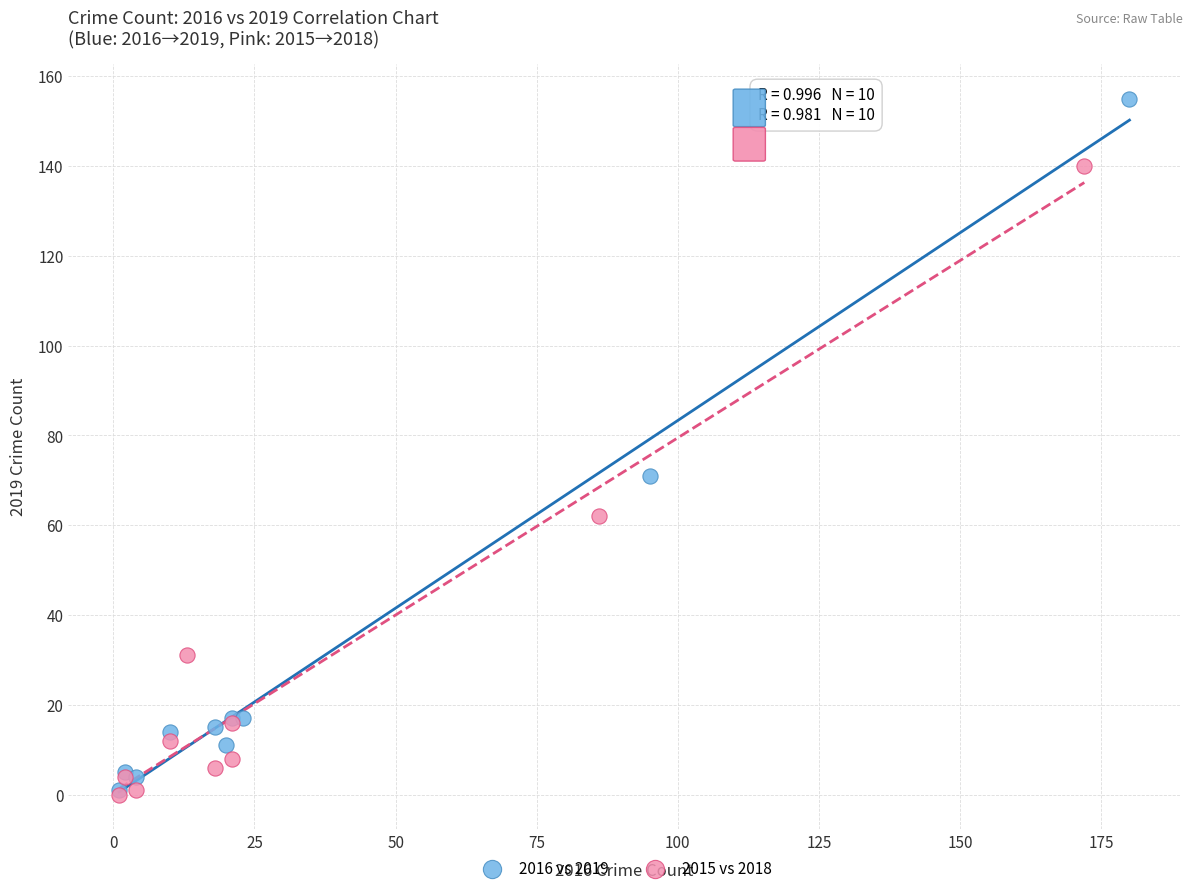

Which series reaches the maximum Y coordinate?

2016 vs 2019